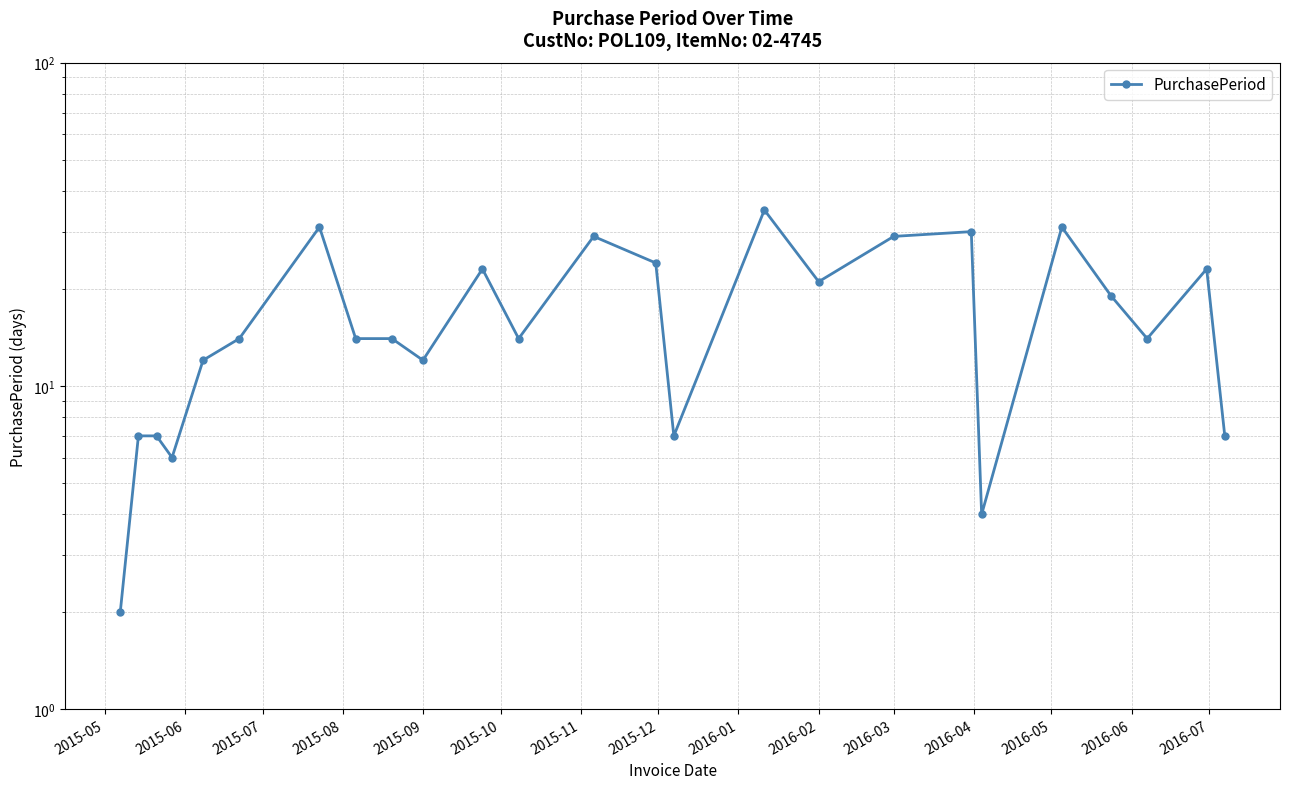

Does the chart have visible grid lines?

Yes